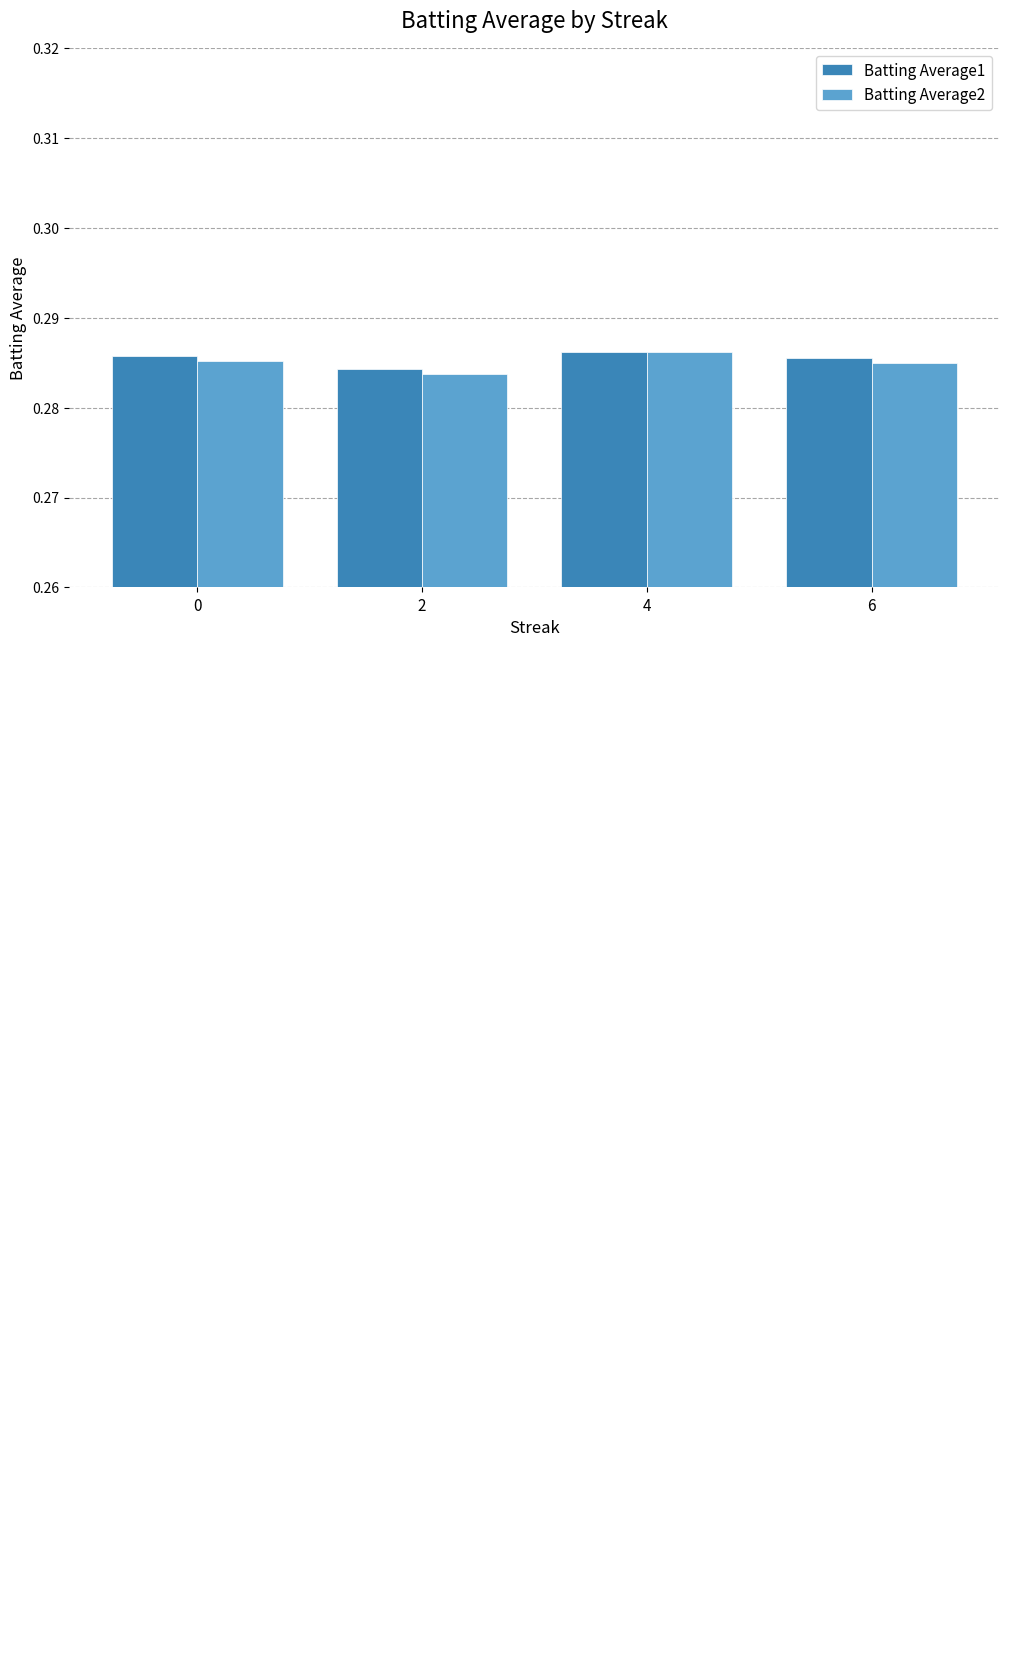

What is the value of the Batting Average1 bar at the 2nd from the left?

0.3